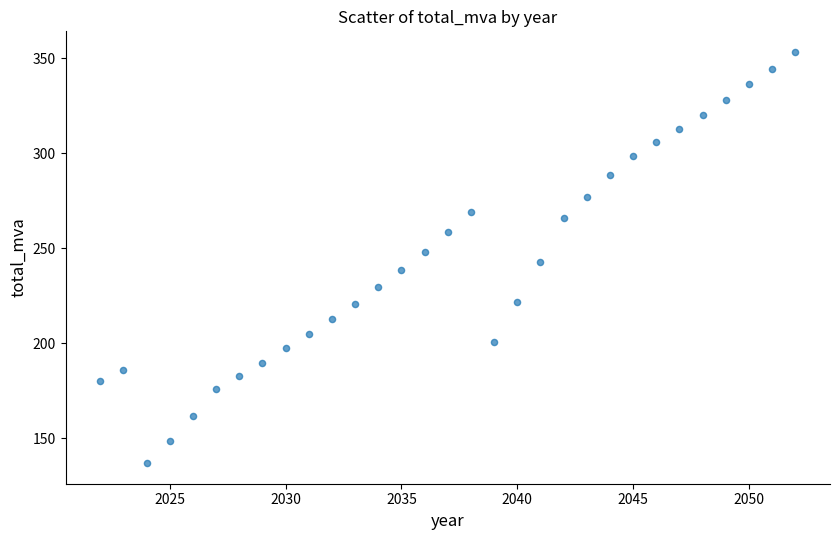

What is the range of Y values (max minus min)?

216.5